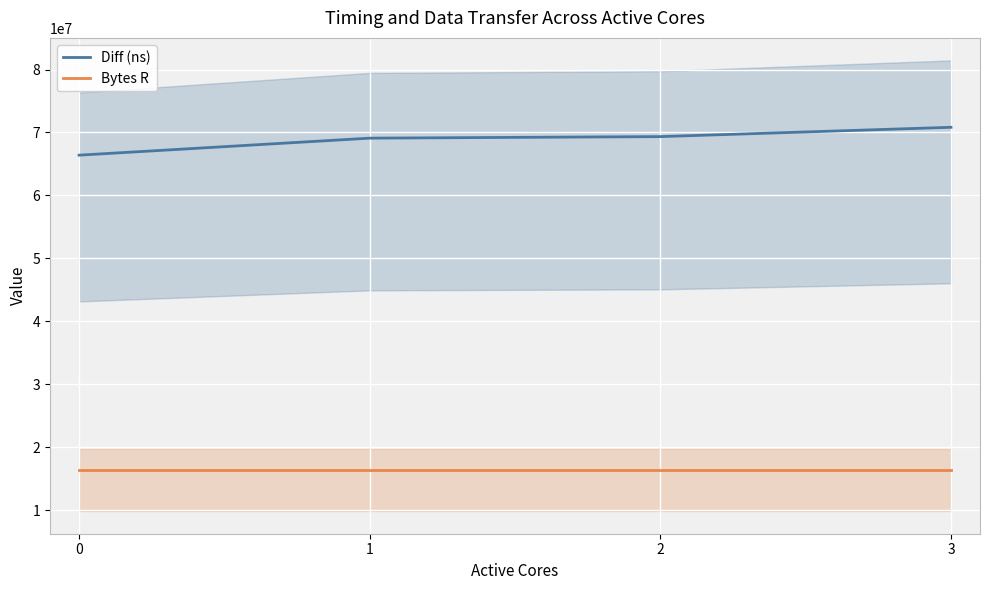

The value of Diff (ns) at 1 is 104365104. True or false?

False